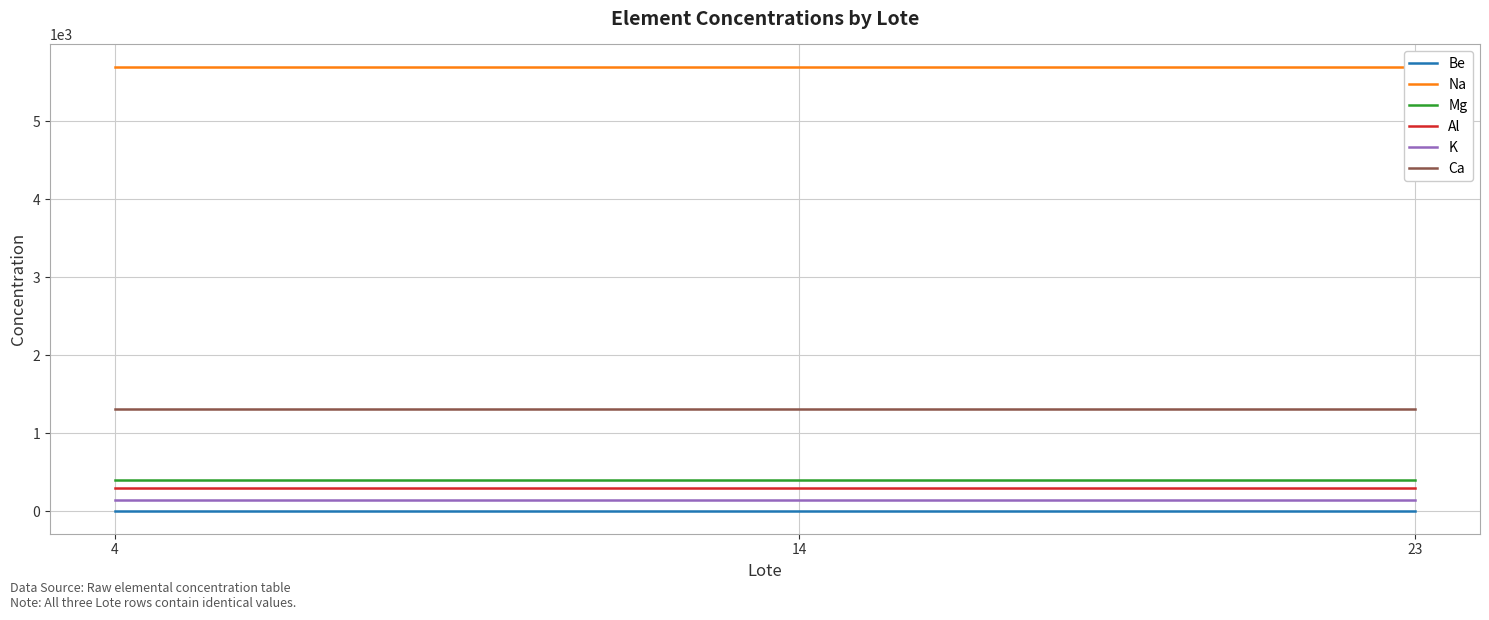

At which label does K reach its minimum?

4